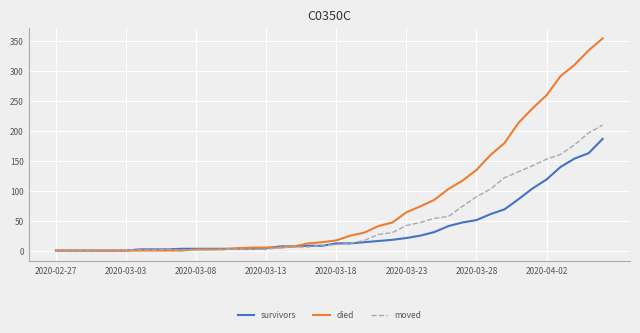

Which series has the widest spread of values?

died